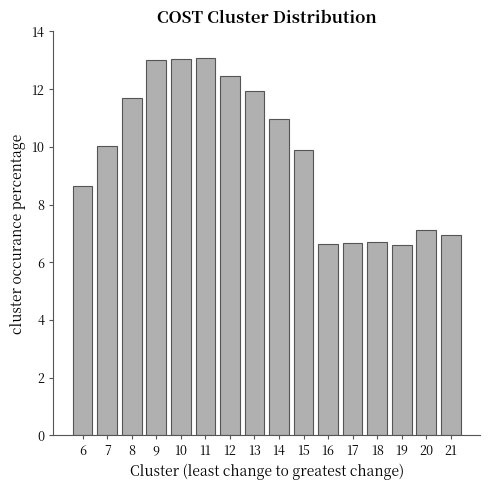

How many bars are there in total?

16